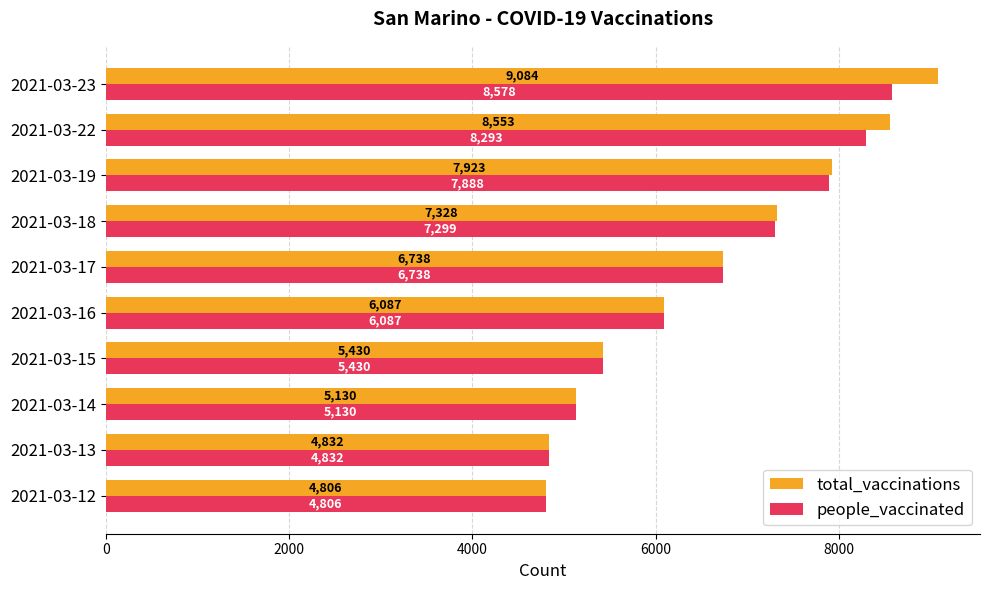

Where is total_vaccinations nearest to the value 6945?

2021-03-17